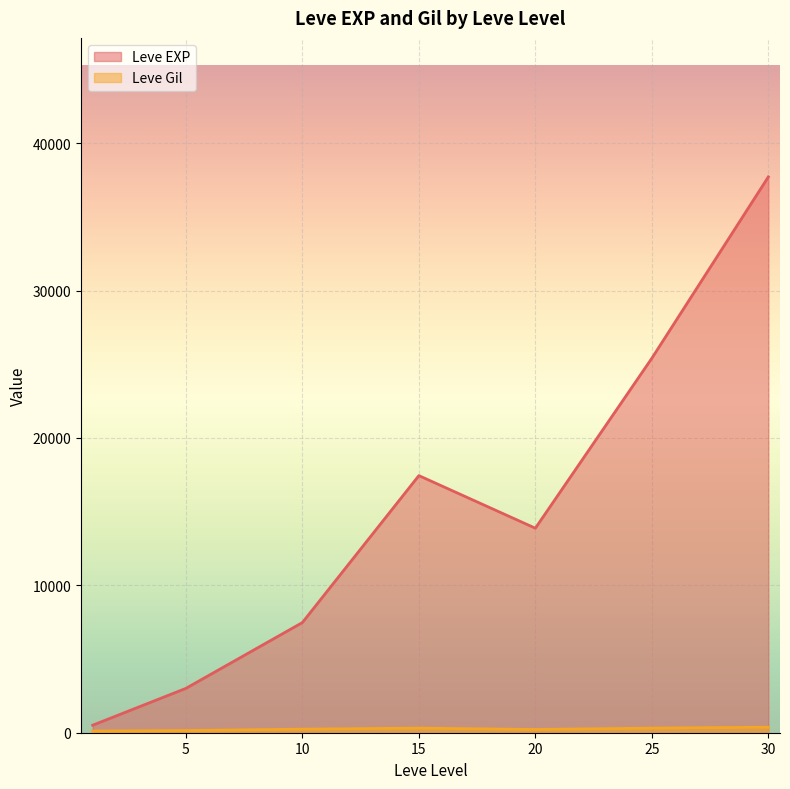

True or false: Leve EXP has a value of 25250 at 25.

True